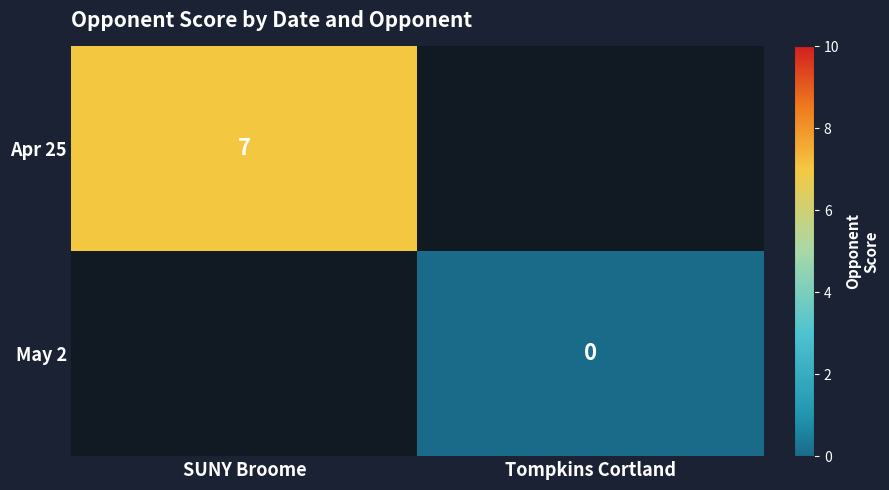

The Apr 25 series shows 7 at SUNY Broome. True or false?

True